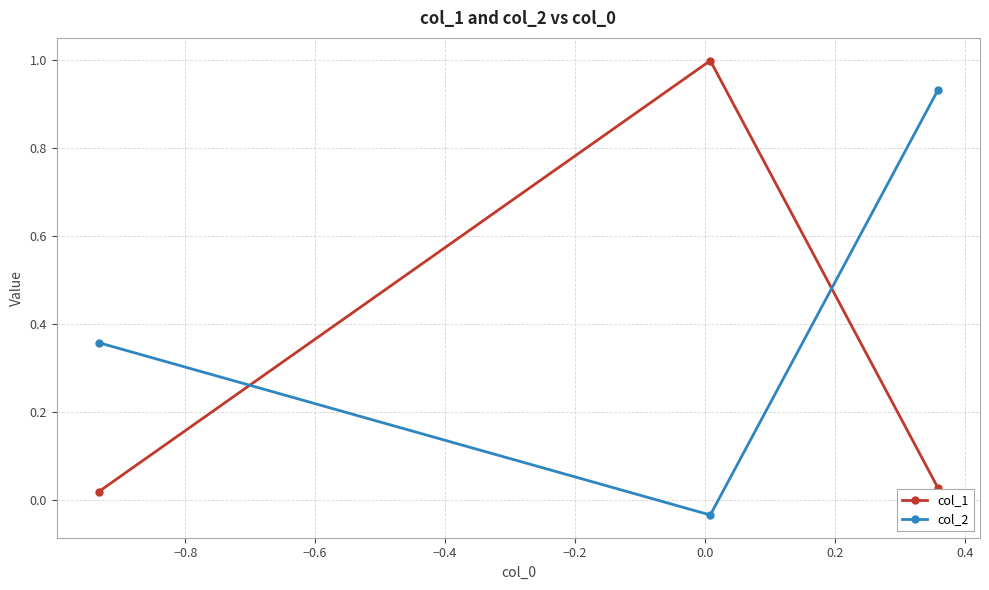

List the series in order of their overall mean, lowest first.

col_1, col_2